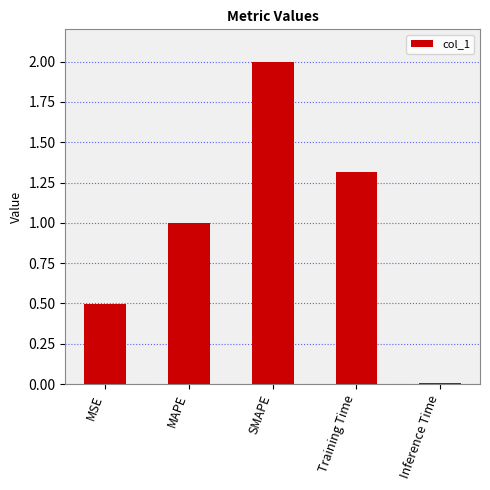

What is the sum of the values at SMAPE and Inference Time?

2.0